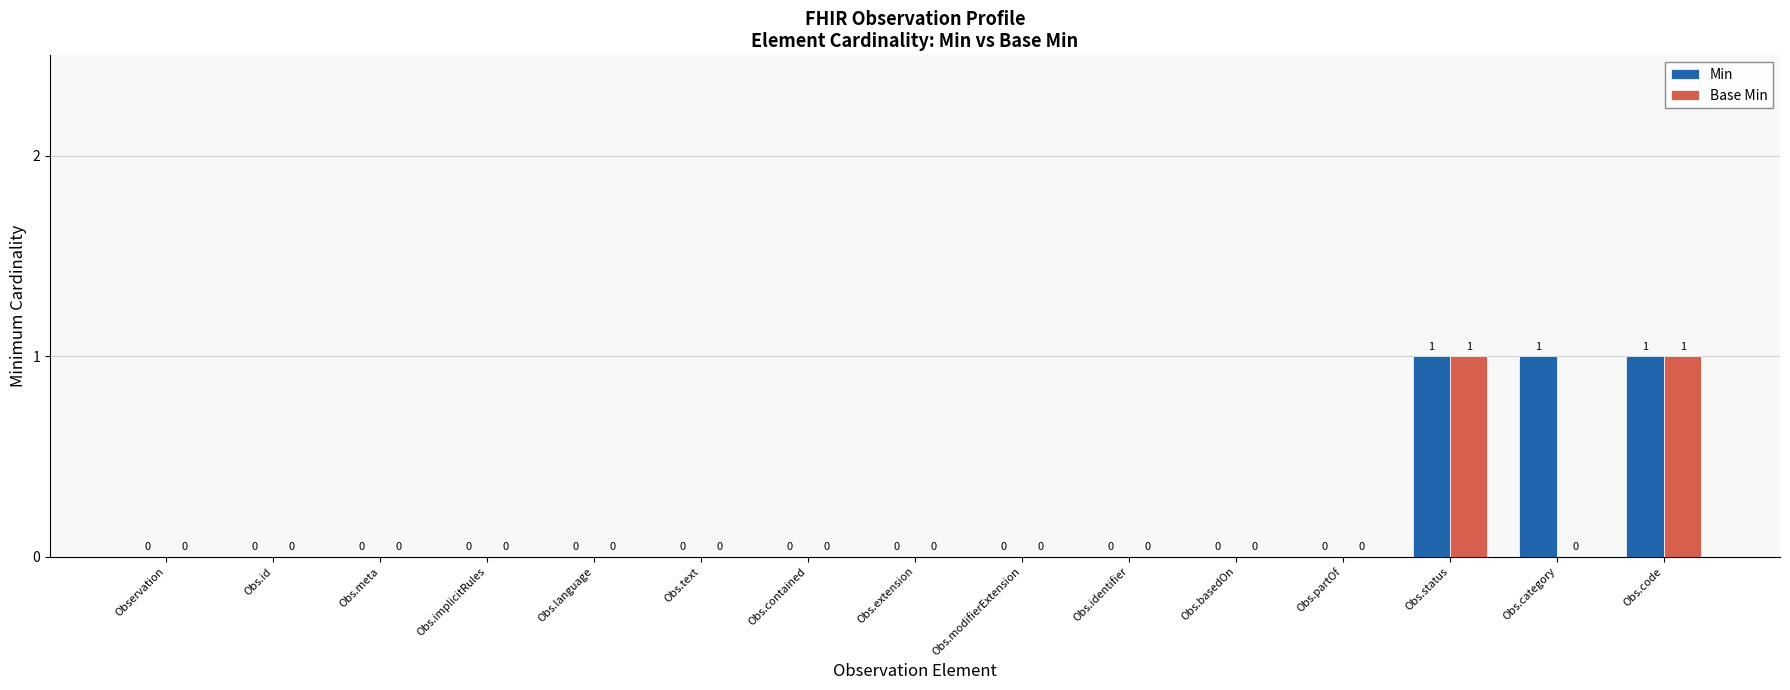

Reading left to right, what are all the values shown in this chart?

Min: Observation=0	Obs.id=0	Obs.meta=0	Obs.implicitRules=0	Obs.language=0	Obs.text=0	Obs.contained=0	Obs.extension=0	Obs.modifierExtension=0	Obs.identifier=0	Obs.basedOn=0	Obs.partOf=0	Obs.status=1	Obs.category=1	Obs.code=1
Base Min: Observation=0	Obs.id=0	Obs.meta=0	Obs.implicitRules=0	Obs.language=0	Obs.text=0	Obs.contained=0	Obs.extension=0	Obs.modifierExtension=0	Obs.identifier=0	Obs.basedOn=0	Obs.partOf=0	Obs.status=1	Obs.category=0	Obs.code=1